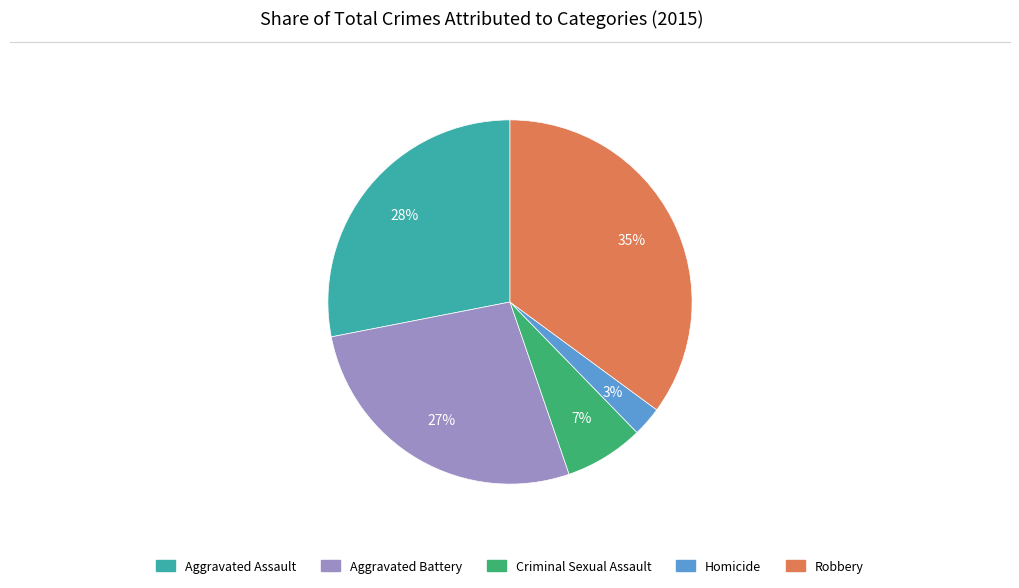

Is Aggravated Battery the majority of the pie?

No